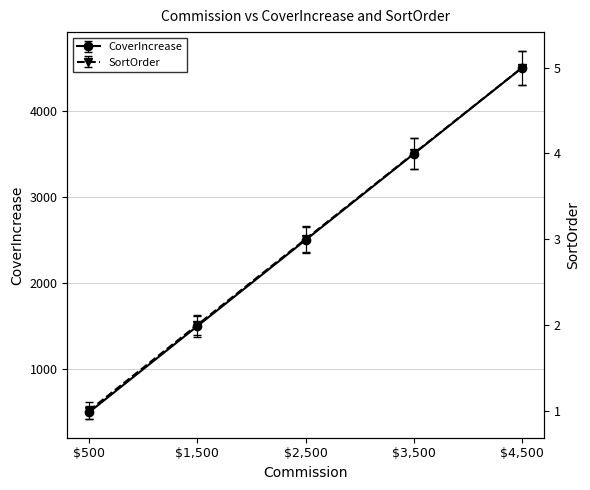

True or false: SortOrder and CoverIncrease intersect in this chart.

False